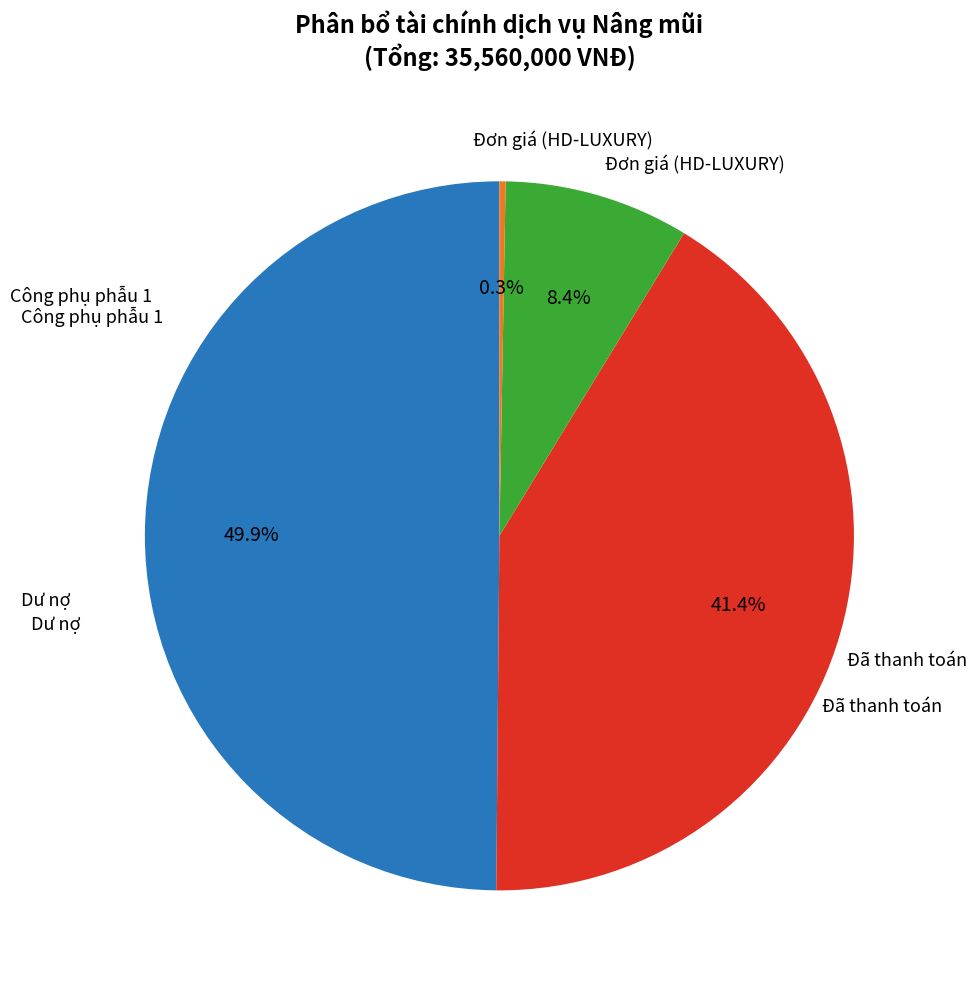

How many segments does this pie chart have?

4